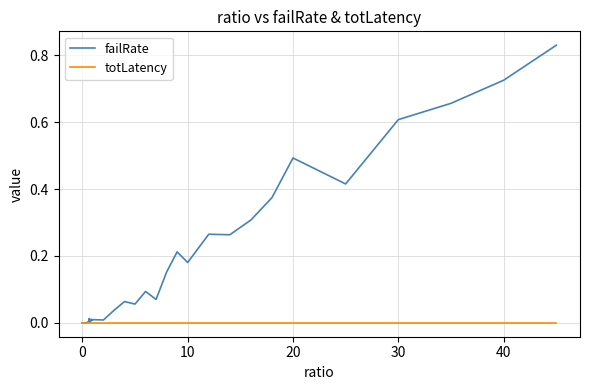

List the series in order of their peak value, lowest first.

totLatency, failRate